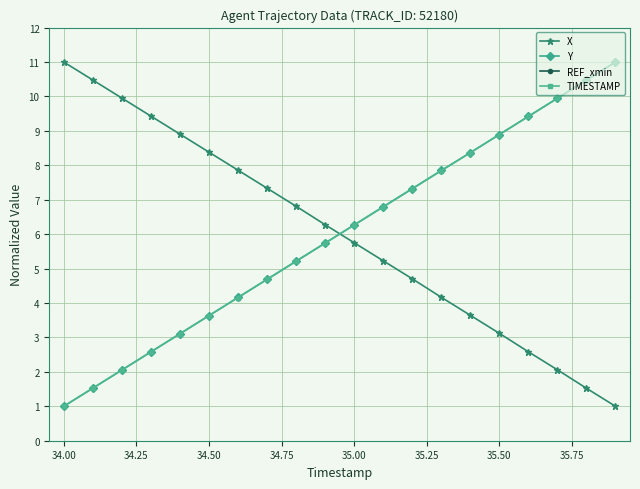

At which label does TIMESTAMP reach its minimum?

34.00